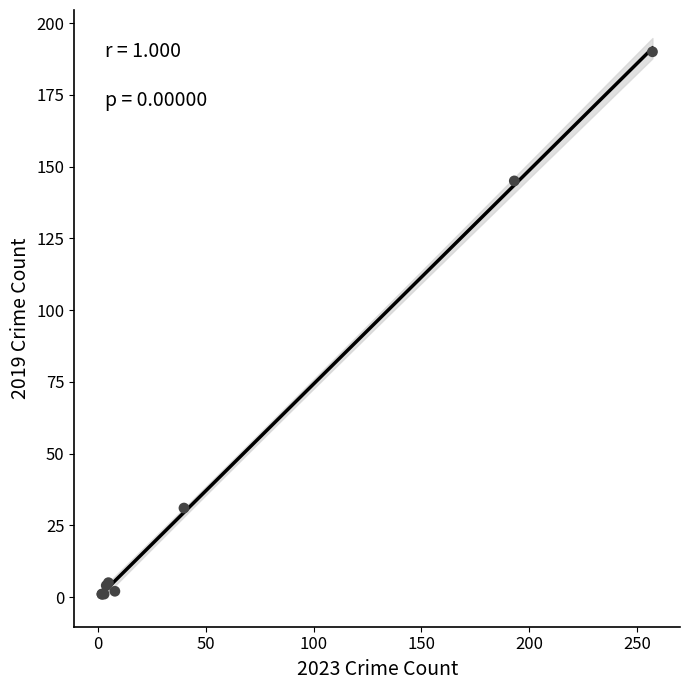

What Y value in the scatter plot is closest to 95?

145